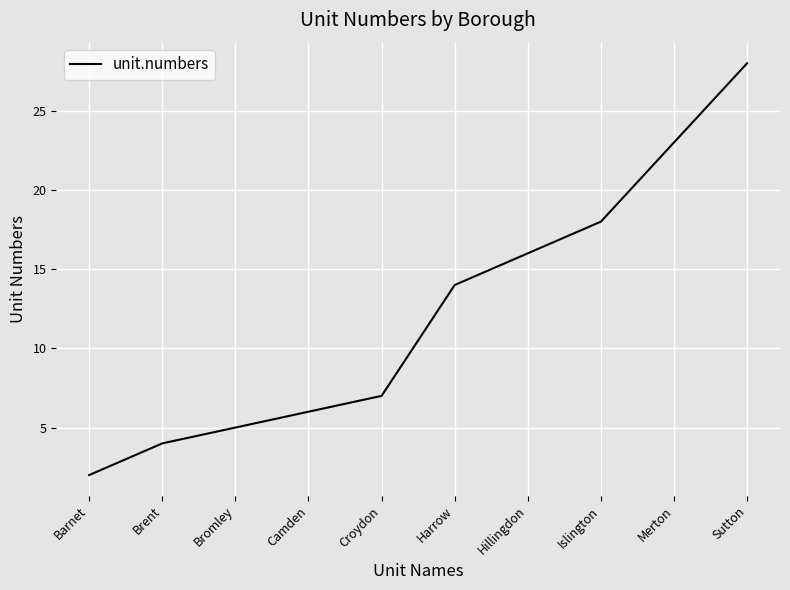

Approximately how many times larger is the value at Bromley compared to Merton?

0.2